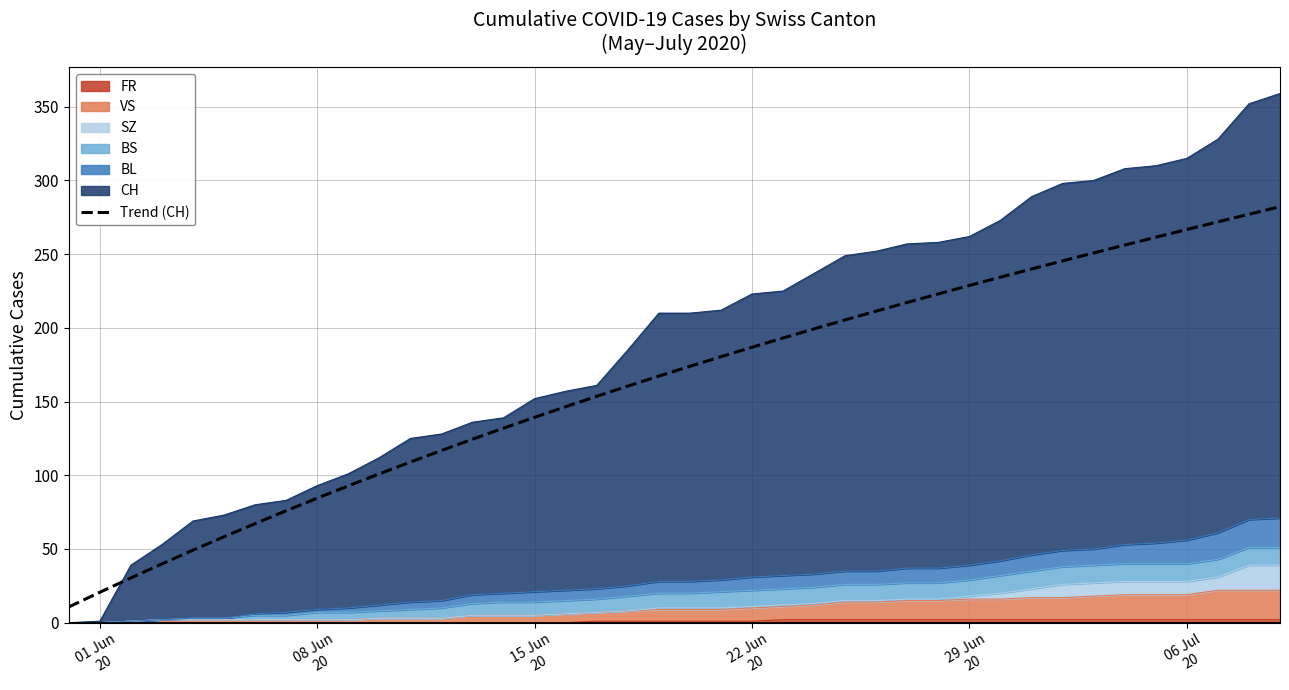

At which category does the chart reach its minimum across all series?

01 Jun
20